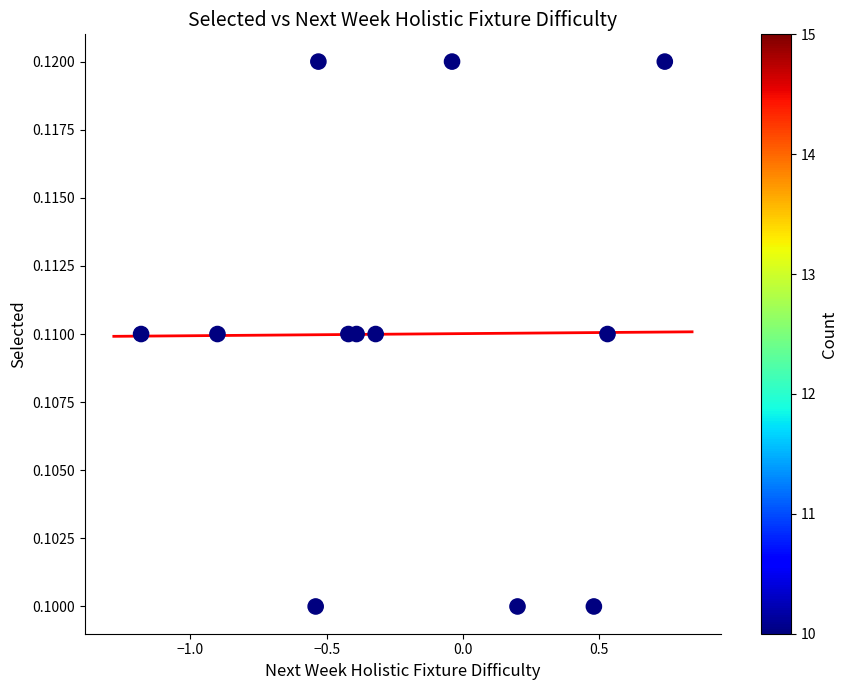

What is the range of X values (max minus min)?

1.9